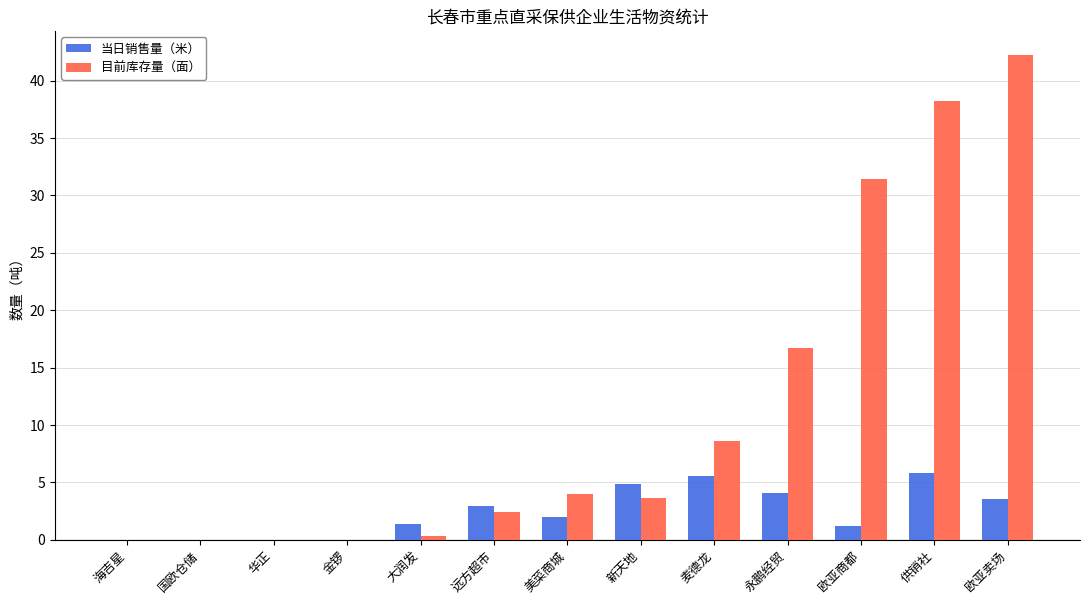

How many series are shown in this chart?

2